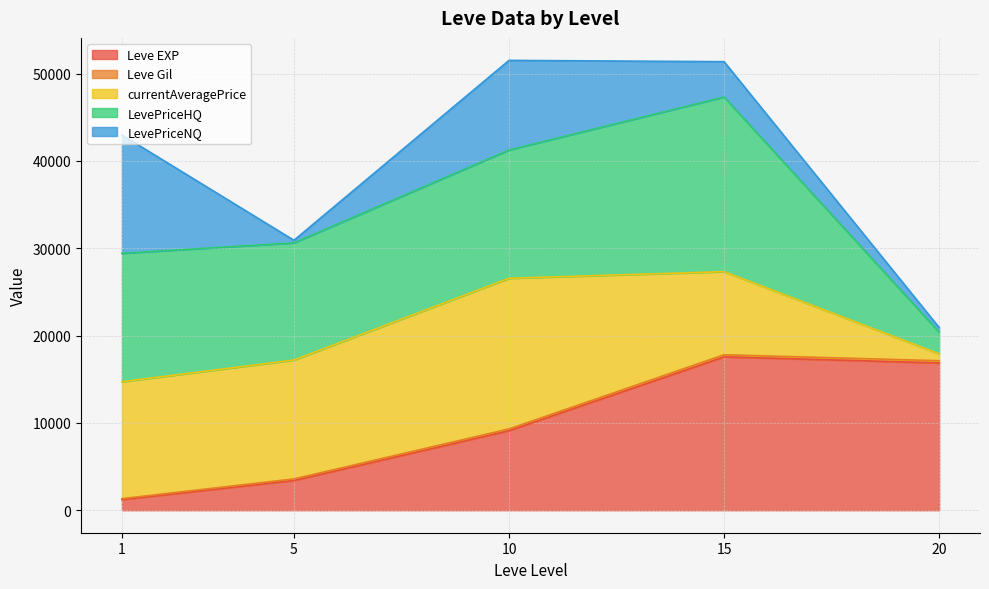

What is the maximum value for Leve EXP?

17563.3